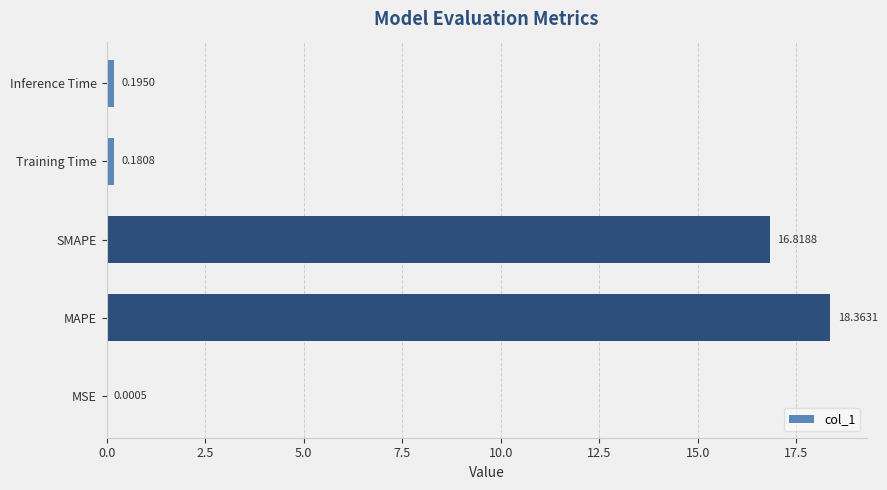

What is the sum of all values?

35.6